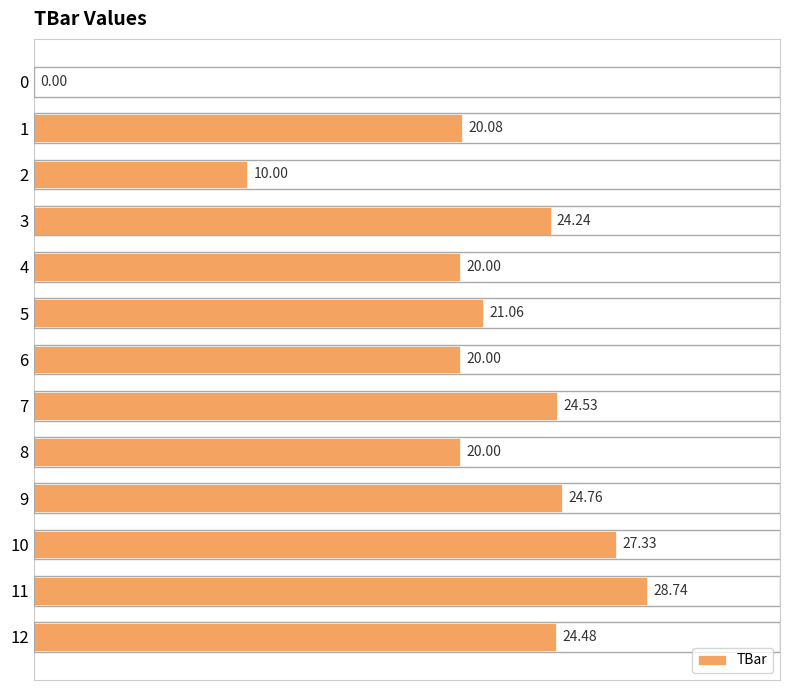

How many positive values are there?

12